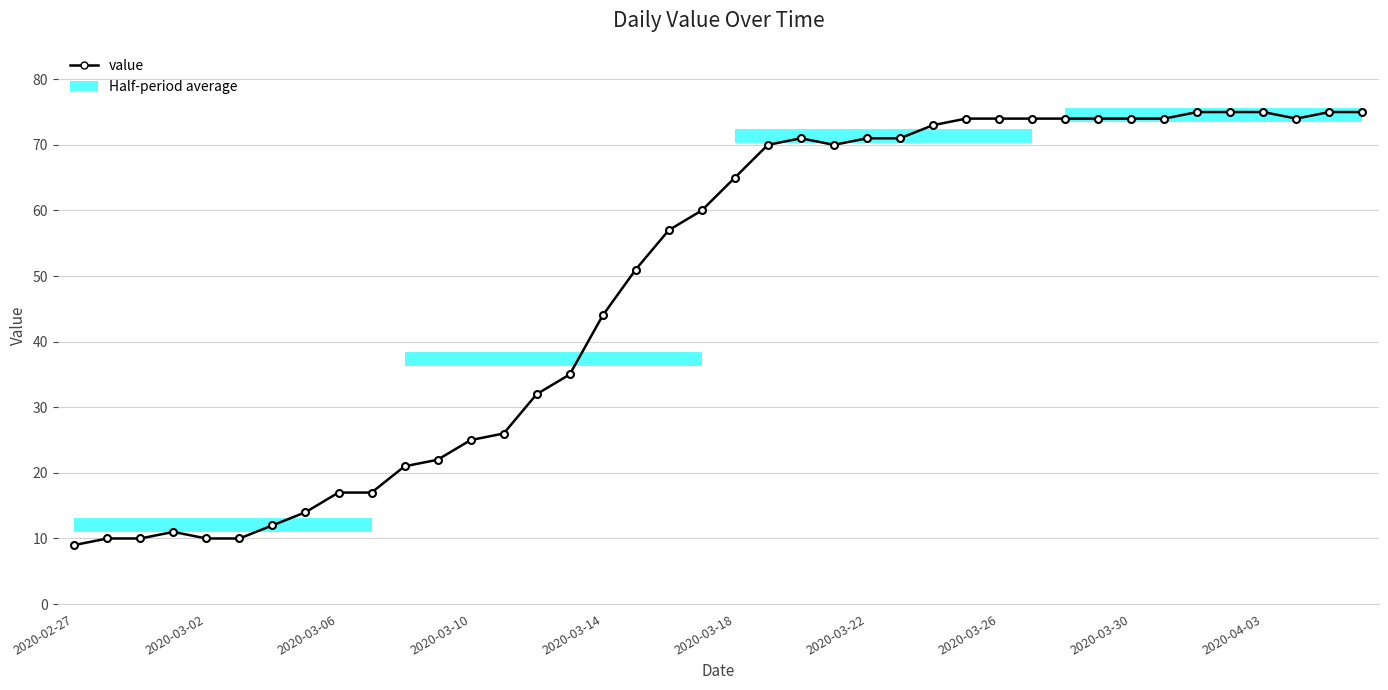

Reading left to right, what are all the values shown in this chart?

2020-02-27=9	2020-02-28=10	2020-02-29=10	2020-03-01=11	2020-03-02=10	2020-03-03=10	2020-03-04=12	2020-03-05=14	2020-03-06=17	2020-03-07=17	2020-03-08=21	2020-03-09=22	2020-03-10=25	2020-03-11=26	2020-03-12=32	2020-03-13=35	2020-03-14=44	2020-03-15=51	2020-03-16=57	2020-03-17=60	2020-03-18=65	2020-03-19=70	2020-03-20=71	2020-03-21=70	2020-03-22=71	2020-03-23=71	2020-03-24=73	2020-03-25=74	2020-03-26=74	2020-03-27=74	2020-03-28=74	2020-03-29=74	2020-03-30=74	2020-03-31=74	2020-04-01=75	2020-04-02=75	2020-04-03=75	2020-04-04=74	2020-04-05=75	2020-04-06=75